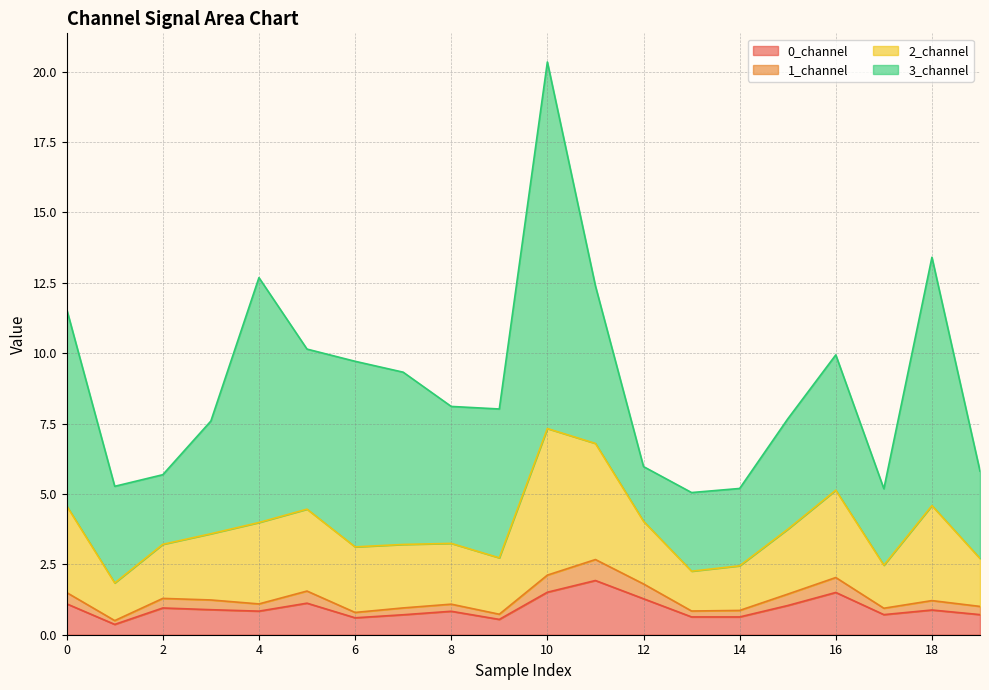

What is the maximum value for 0_channel?

1.9